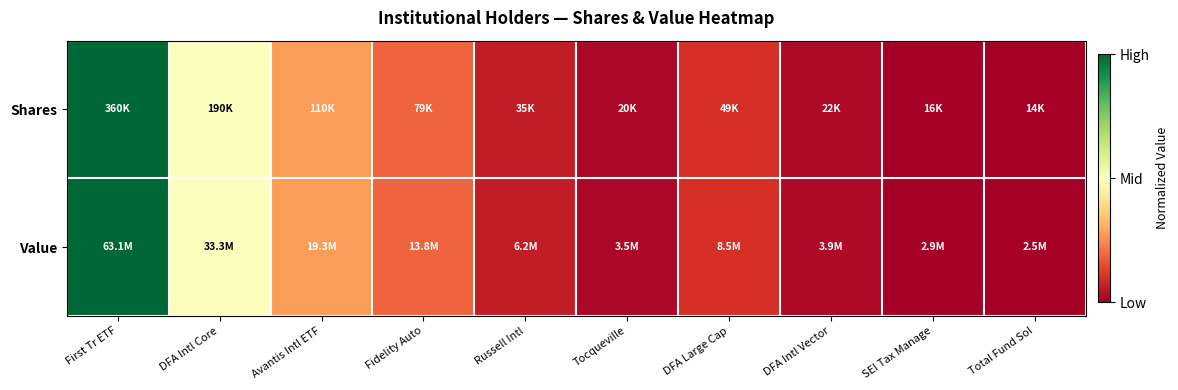

Between Fidelity Auto and DFA Intl Core, which is larger?

DFA Intl Core